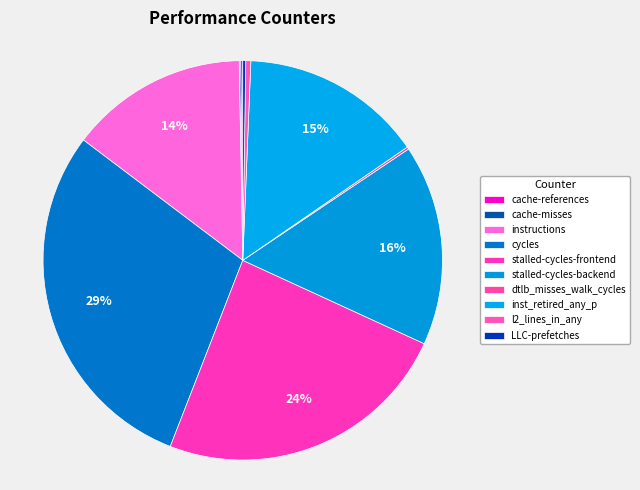

Does cycles account for over 50% of the chart?

No